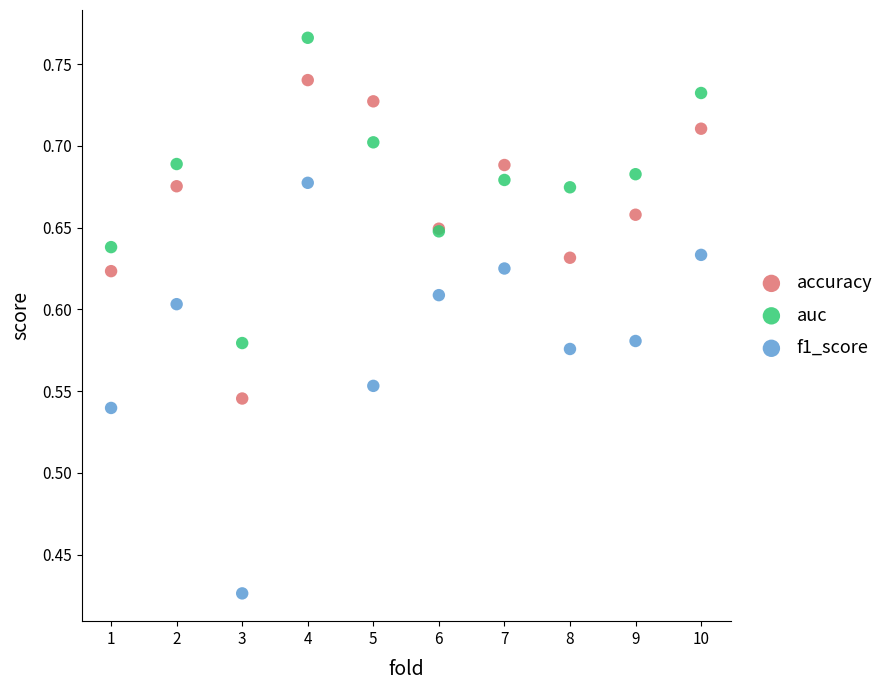

Which series has the widest spread of Y values?

f1_score